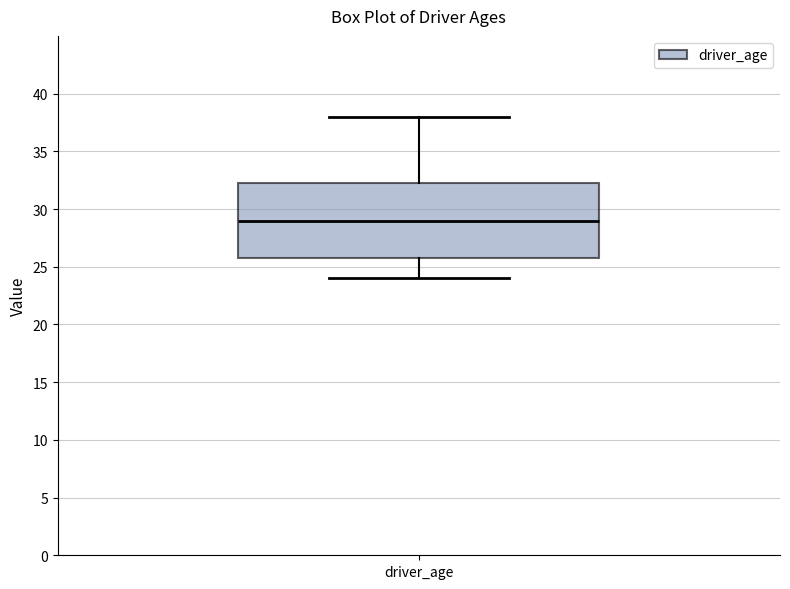

Read this box plot against the y-axis: the position of the median line, the range covered by the box, and the ends of both whiskers. The values are not printed on the chart, so give them approximately, as read against the axis.

median 29.0, box 26.0 to 32.5, whiskers 24.0 to 38.0